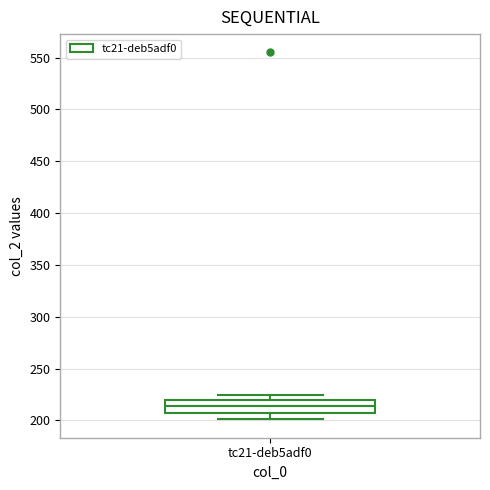

Transcribe this box plot: give where the median line is, the range the box spans, and where the two whiskers end, as read against the y-axis. The values are not printed on the chart, so give them approximately, as read against the axis.

median 215, box 205 to 220, whiskers 200 to 225